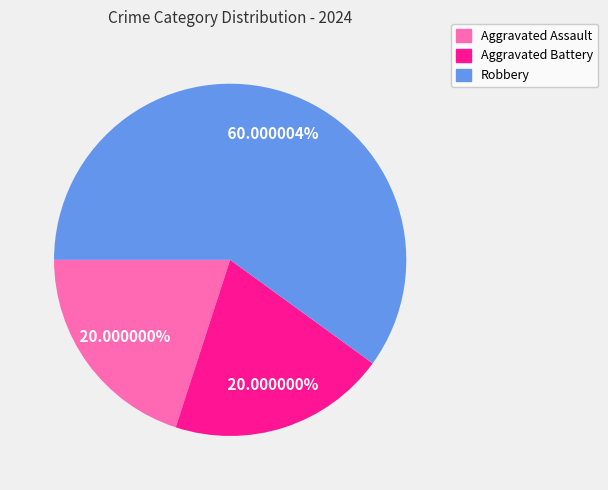

Is the sum of Aggravated Battery and Aggravated Assault greater than half?

No